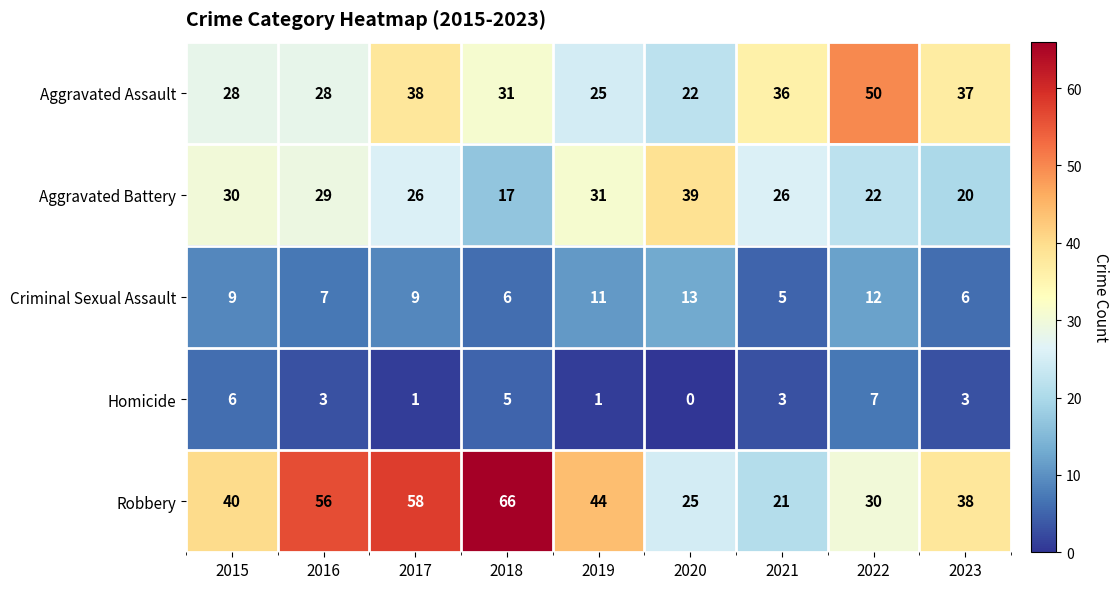

At which label does Aggravated Assault first exceed 31?

2017